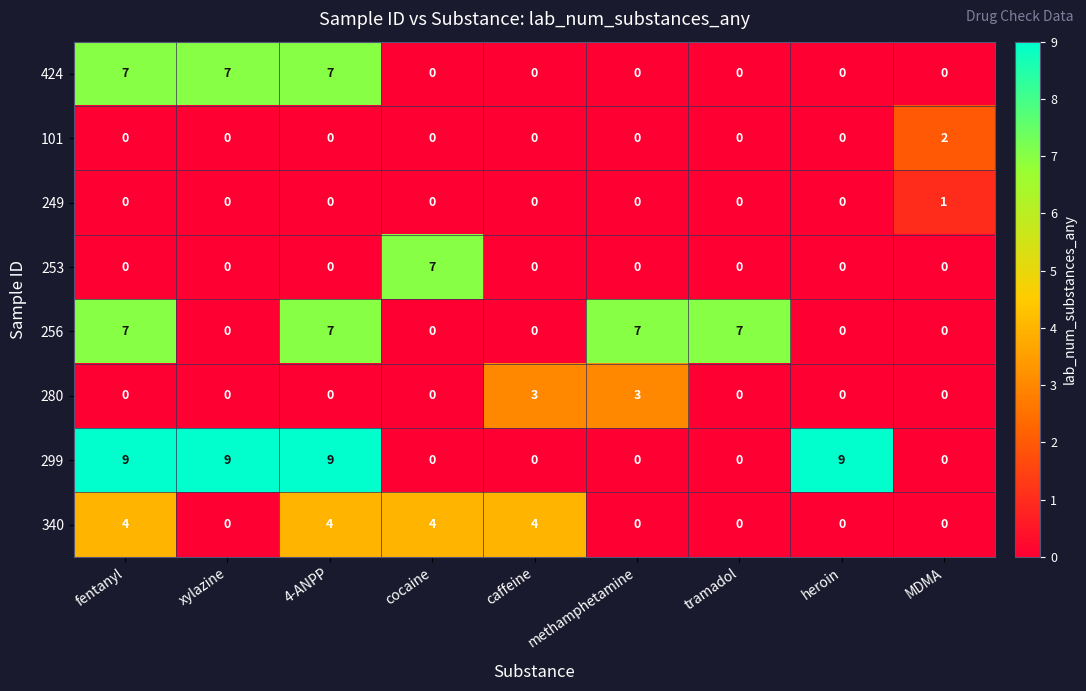

What is the sum of all 424 values?

21